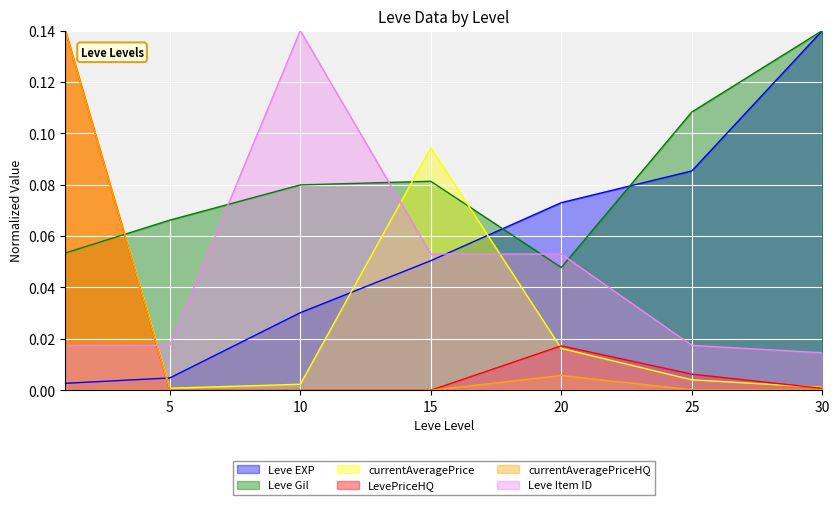

What are all the series names shown in the legend?

Leve EXP, Leve Gil, currentAveragePrice, LevePriceHQ, currentAveragePriceHQ, Leve Item ID